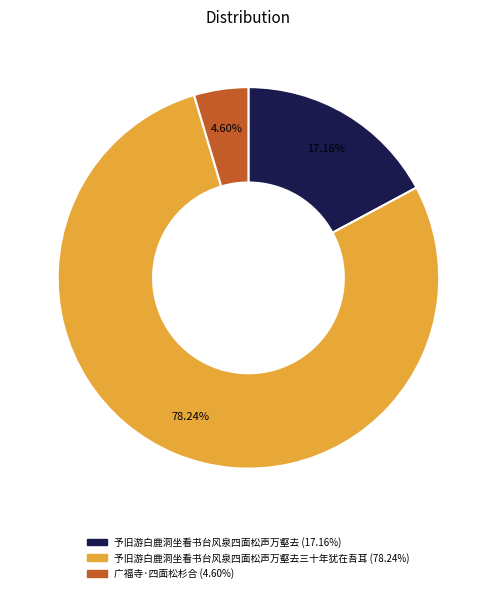

Is there any slice that represents more than half of the pie?

Yes